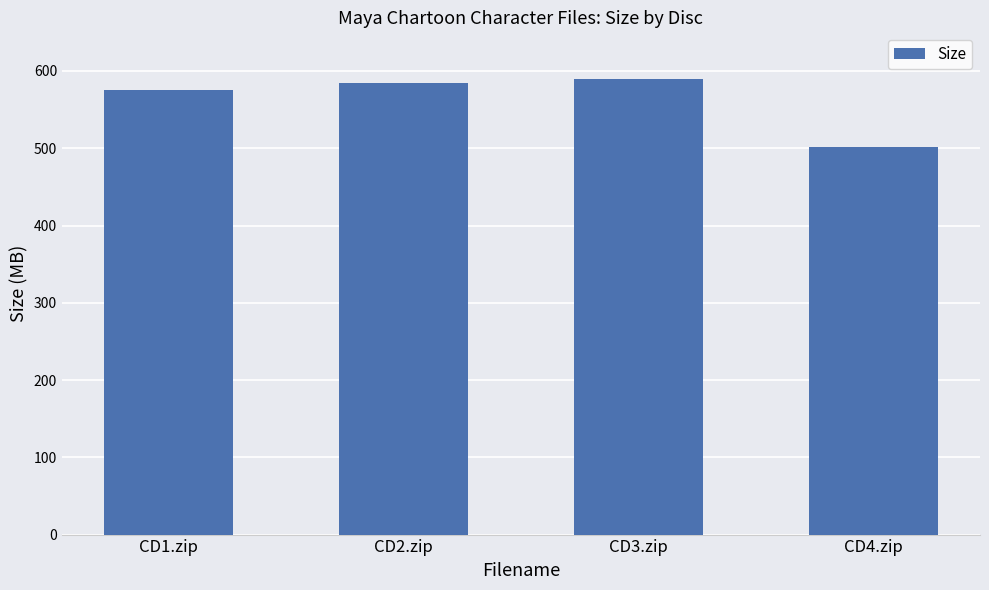

Where is the data nearest to the value 544?

CD1.zip